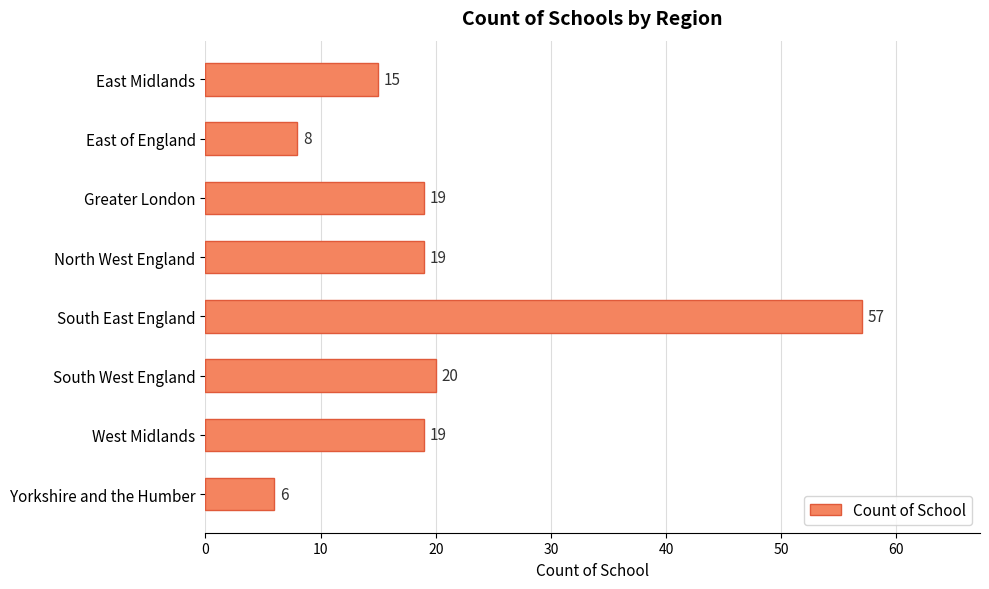

Which has a higher value, South East England or East Midlands?

South East England